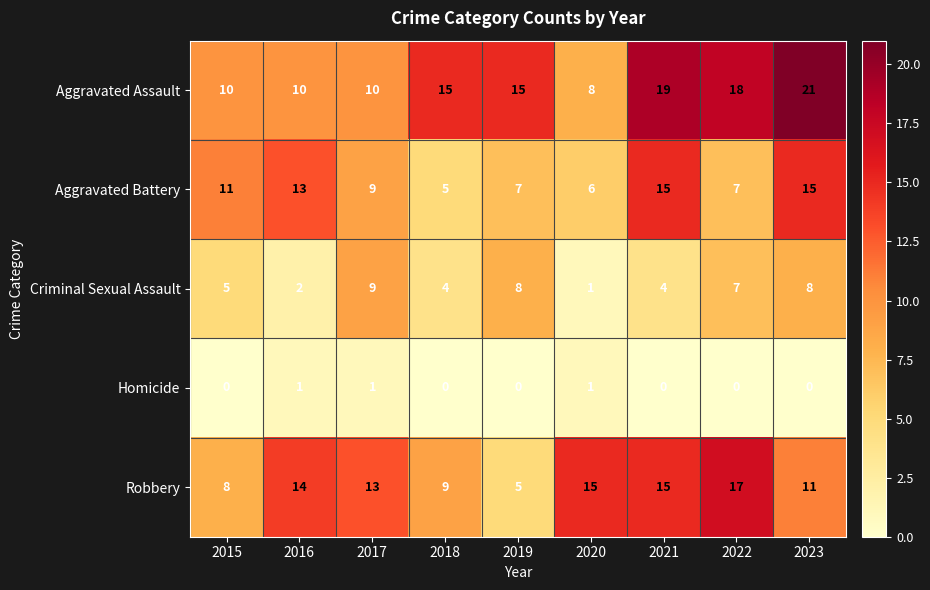

At which category is the sum across all series the highest?

2023